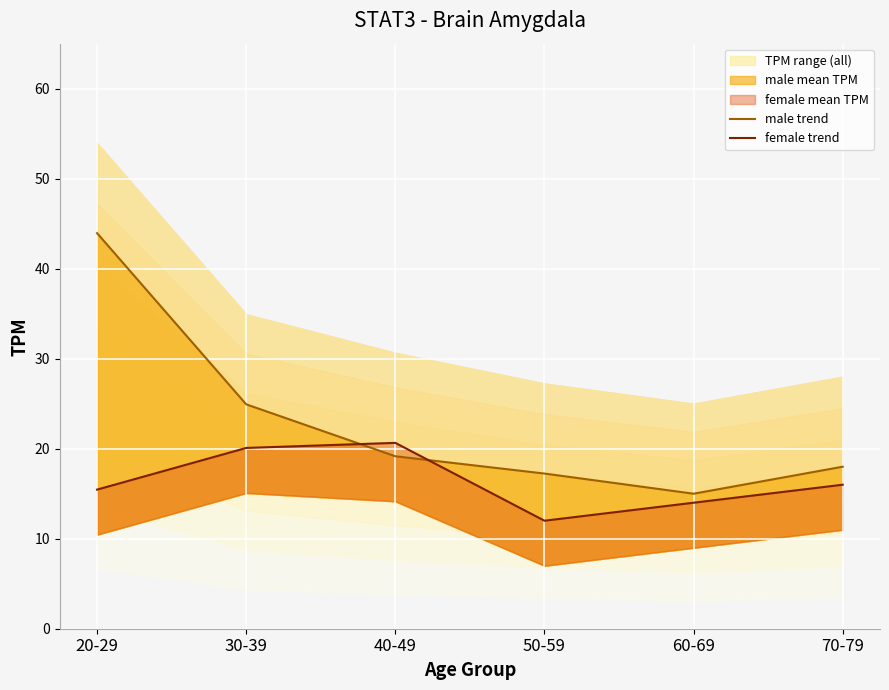

How many lines are shown in the chart?

2